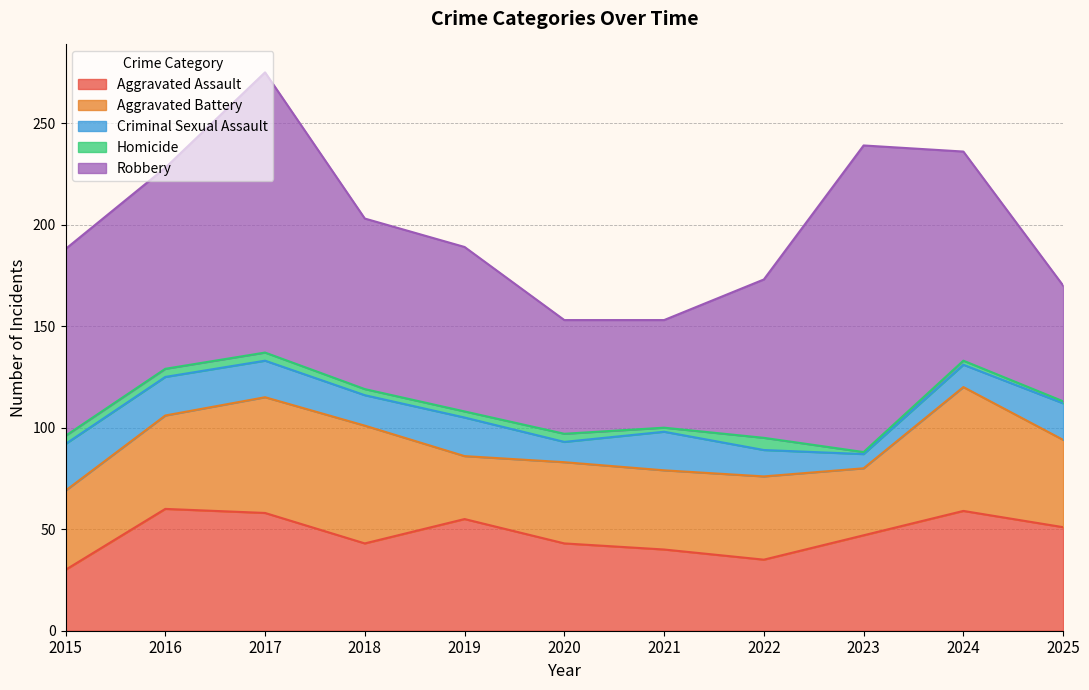

Where is Aggravated Assault nearest to the value 45?

2018